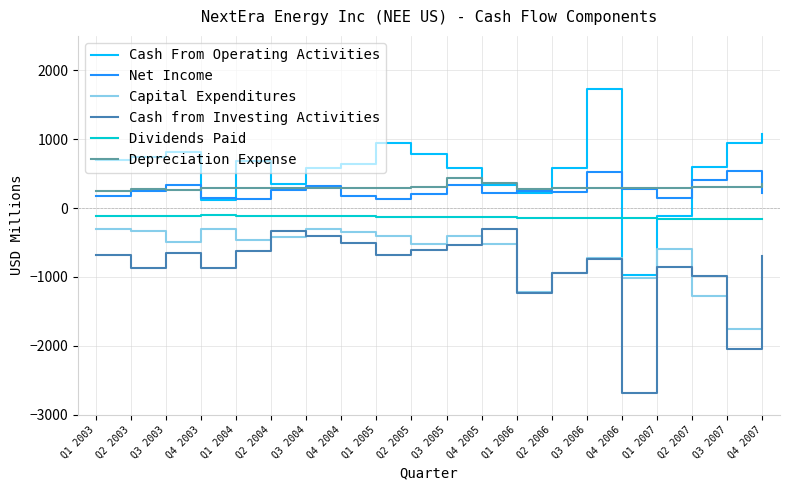

At which label does Cash From Operating Activities first exceed 646?

Q1 2003